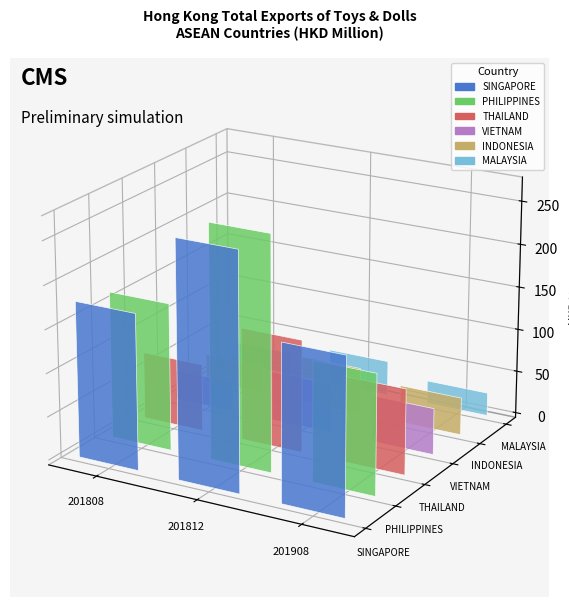

Is the value of PHILIPPINES at 201808 greater than the value of THAILAND at 201808?

Yes